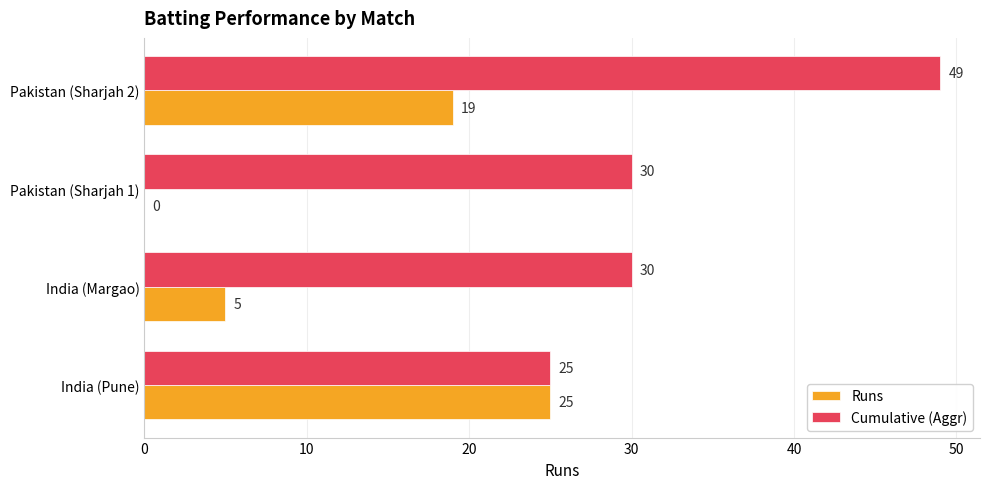

The value of Runs at Pakistan (Sharjah 2) is 30. True or false?

False